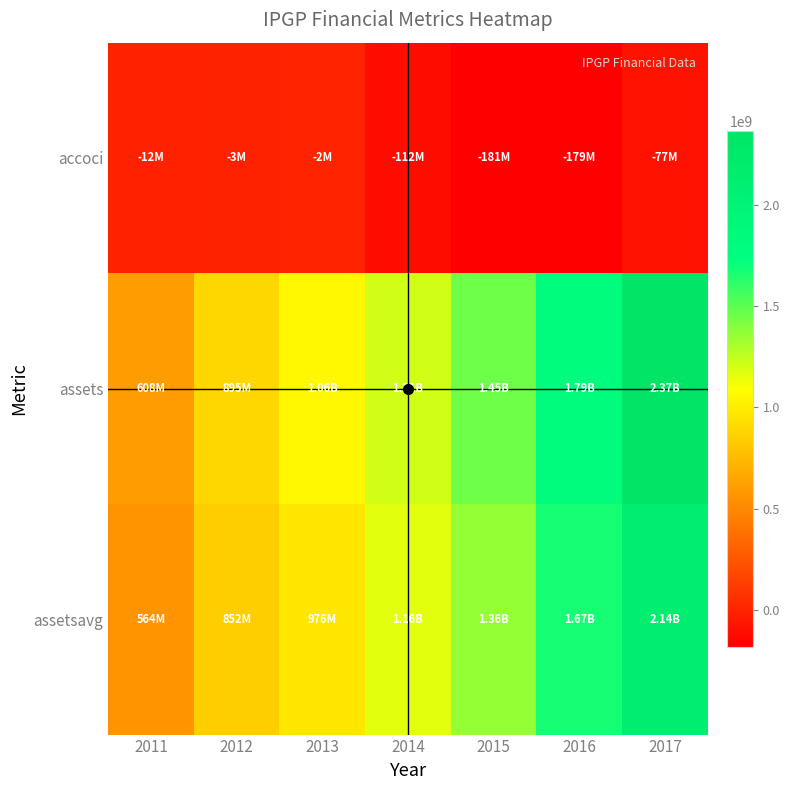

Reading left to right, extract all data points from this chart.

accoci: 2011=-12100000	2012=-3094000	2013=-1701000	2014=-112263000	2015=-181482000	2016=-178583000	2017=-77344000
assets: 2011=608132000	2012=895498000	2013=1061216000	2014=1210887000	2015=1453429000	2016=1789999000	2017=2367255000
assetsavg: 2011=563851000	2012=851700500	2013=975631250	2014=1162918500	2015=1361359000	2016=1674176000	2017=2136608750